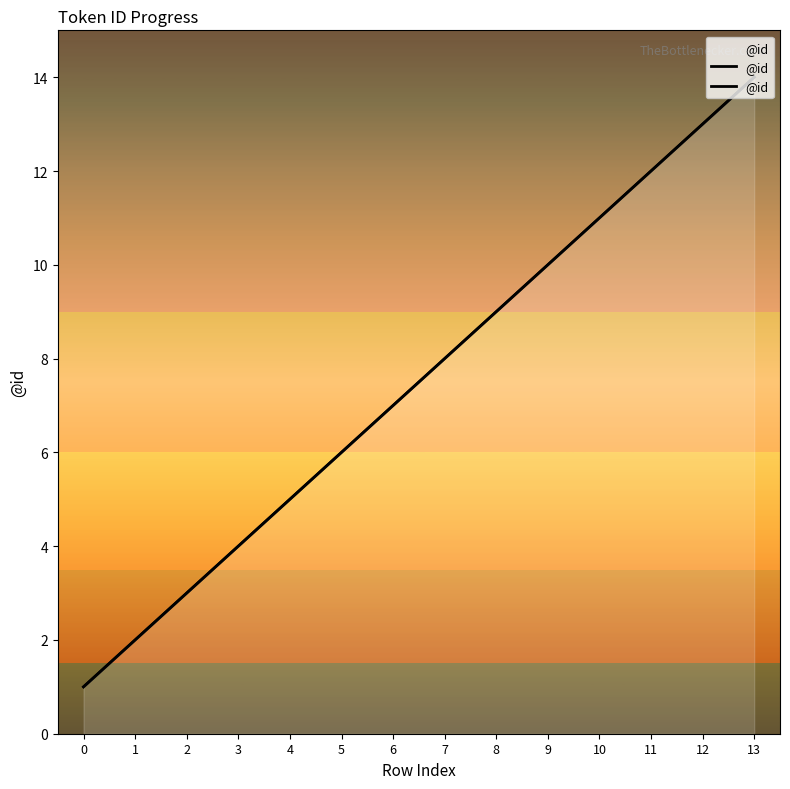

What is the value of the 12th point from the left?

12